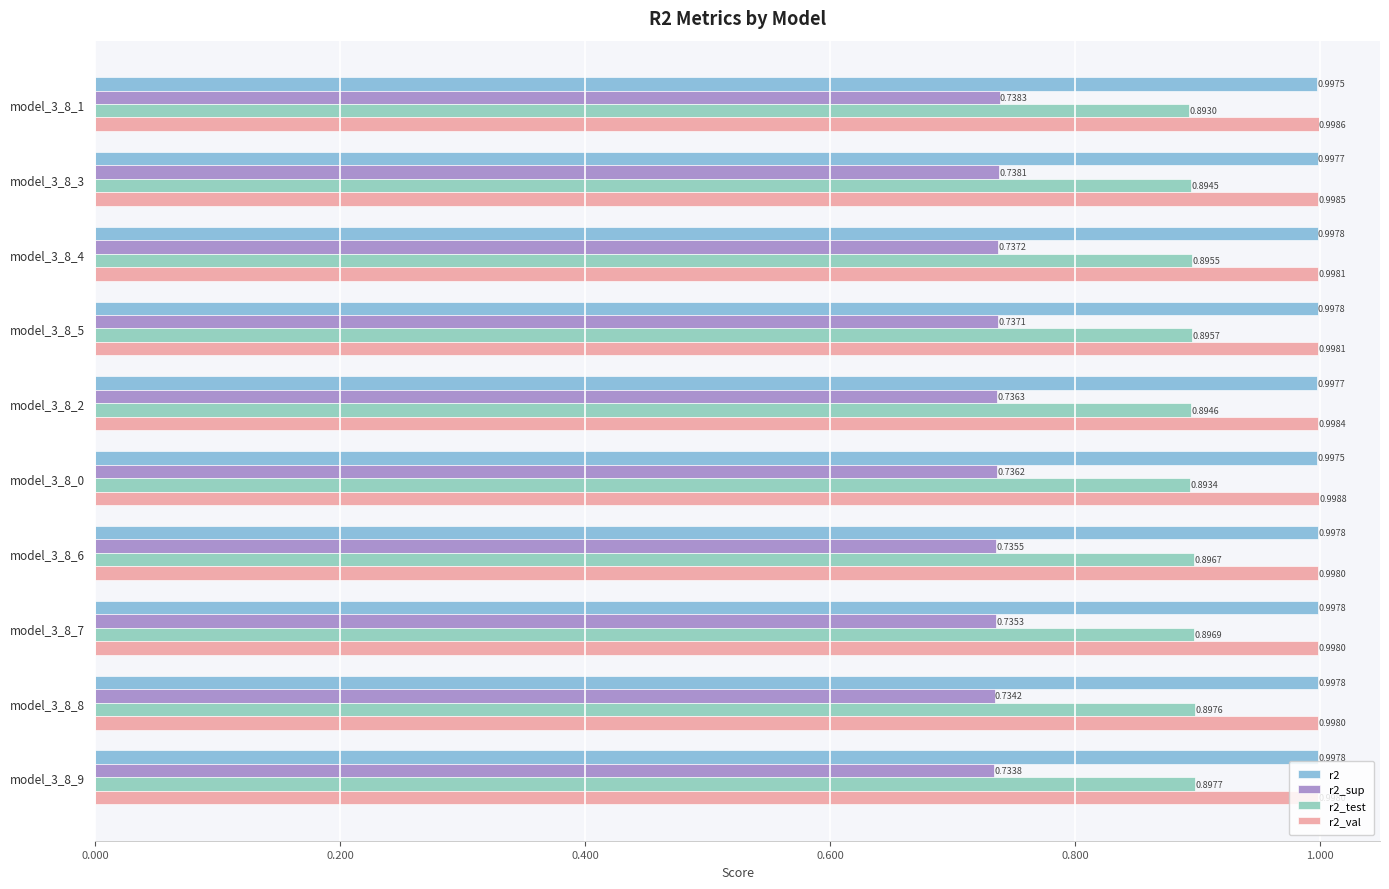

What is the spread (max minus min) of values at model_3_8_8?

0.3